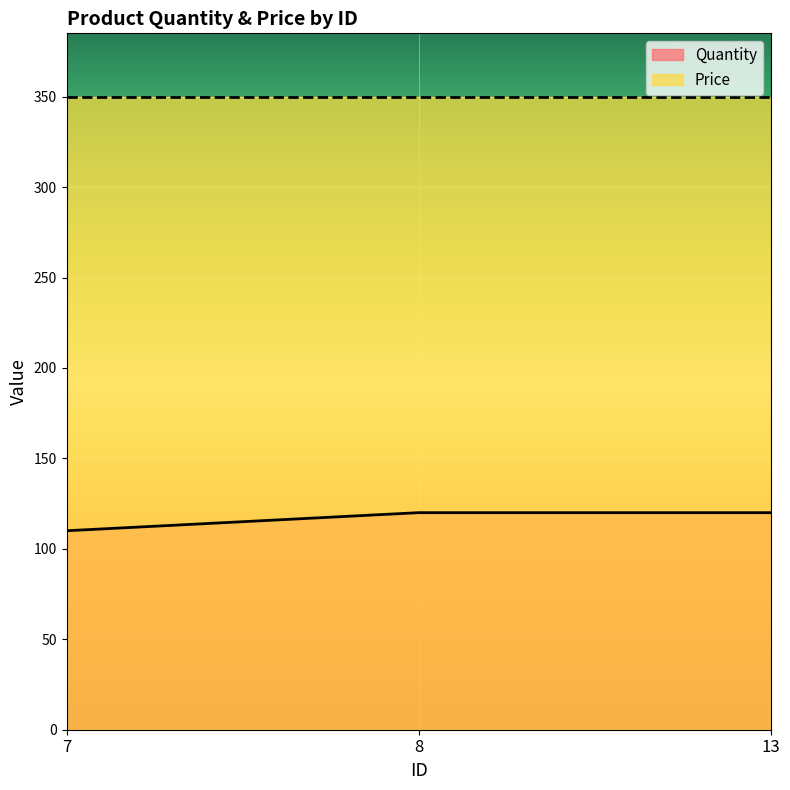

How many series are shown in this chart?

2